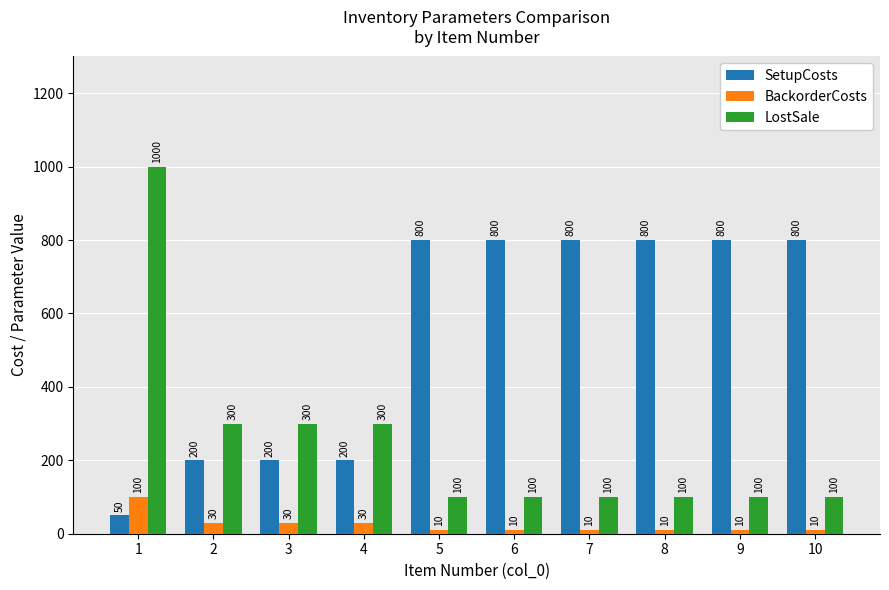

What are all the series names shown in the legend?

SetupCosts, BackorderCosts, LostSale